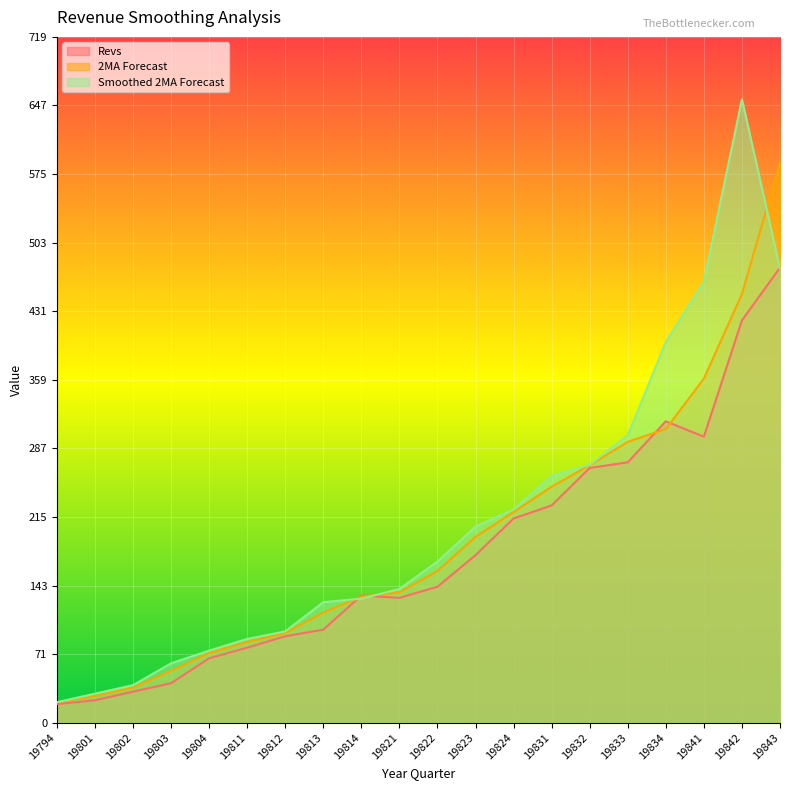

At which label does Revs first exceed 142?

19822